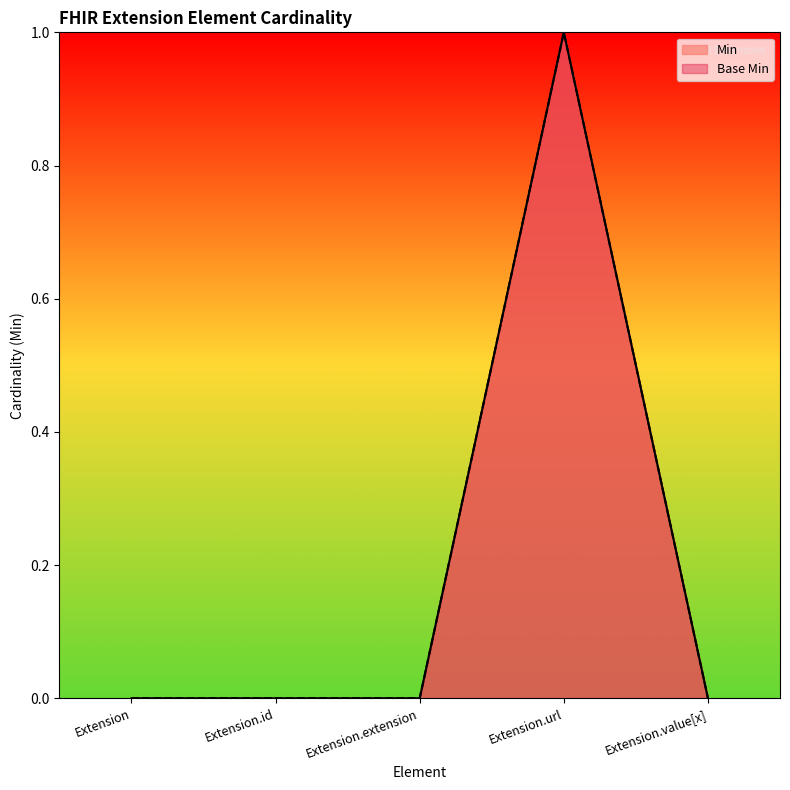

True or false: Min has more than 1 interior local peaks.

False